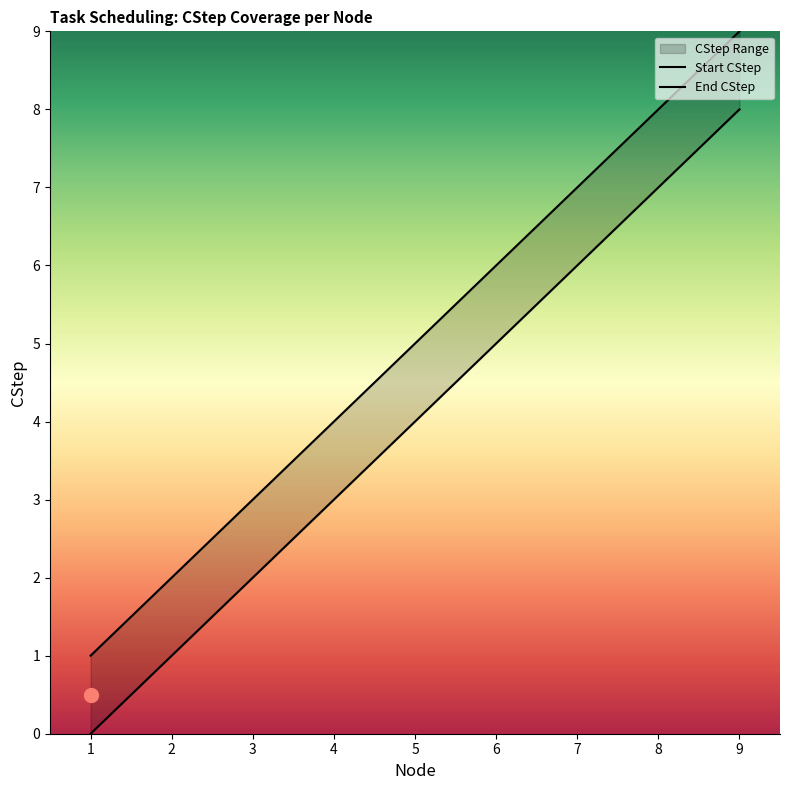

Is the value of Start CStep at 9 greater than the value of End CStep at 7?

Yes